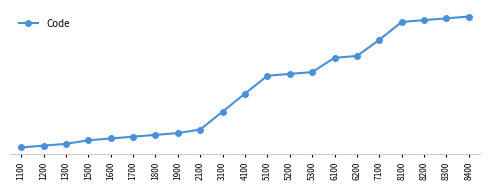

Is it true that the value at 1200 is 1200?

True